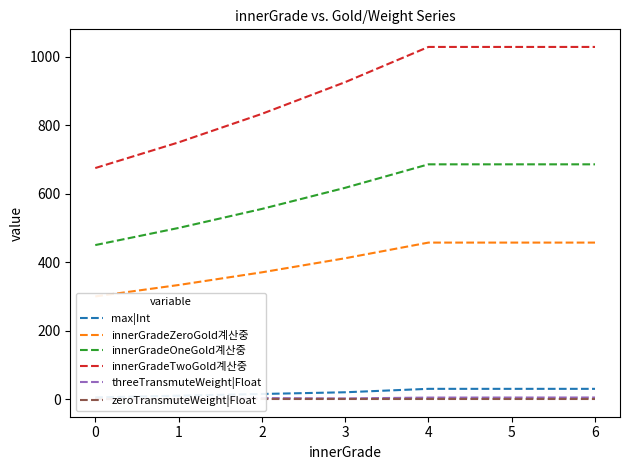

Which has a higher value, 6 or 4?

6